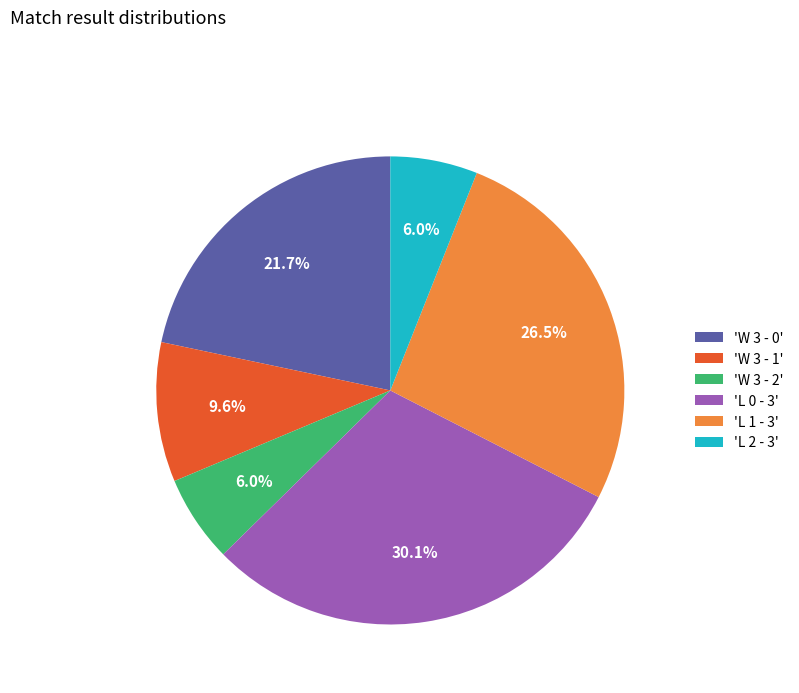

What is the largest slice in the pie chart?

'L 0 - 3'